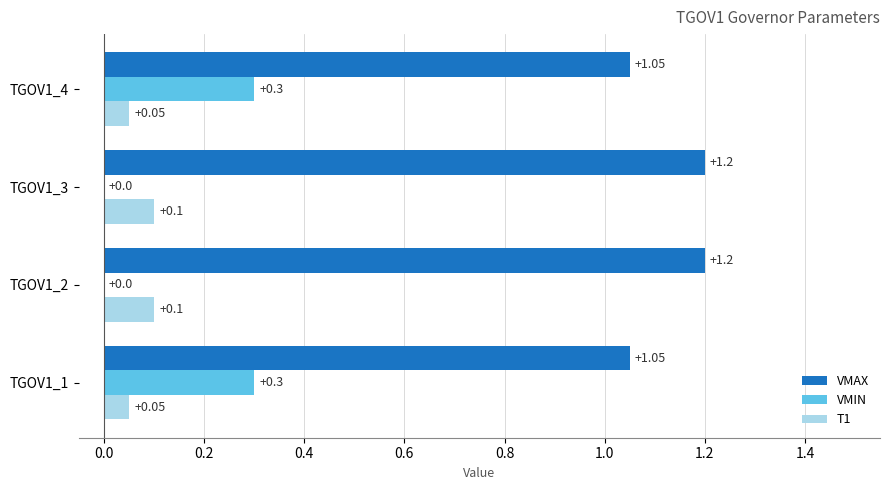

What is the total value across all series at TGOV1_3?

1.3